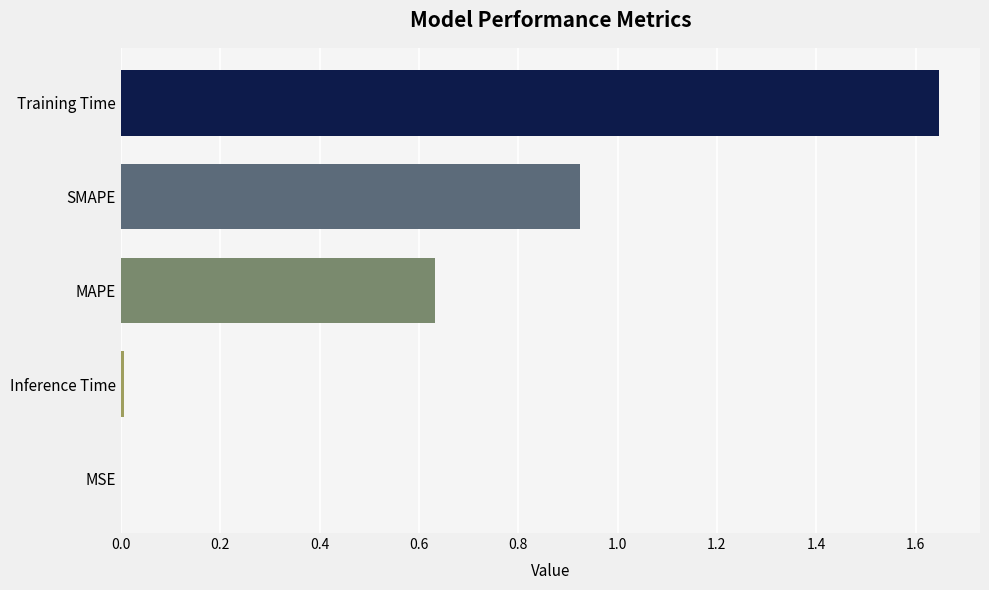

What is the sum of all values?

3.2